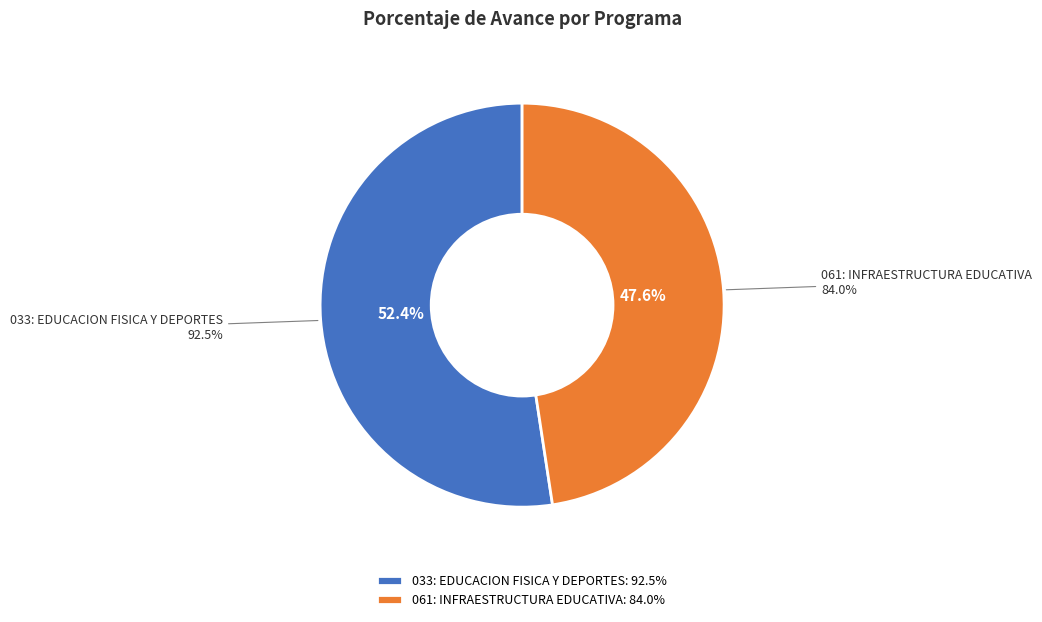

To the nearest percent, what is the difference between the largest and smallest slice percentages?

5%